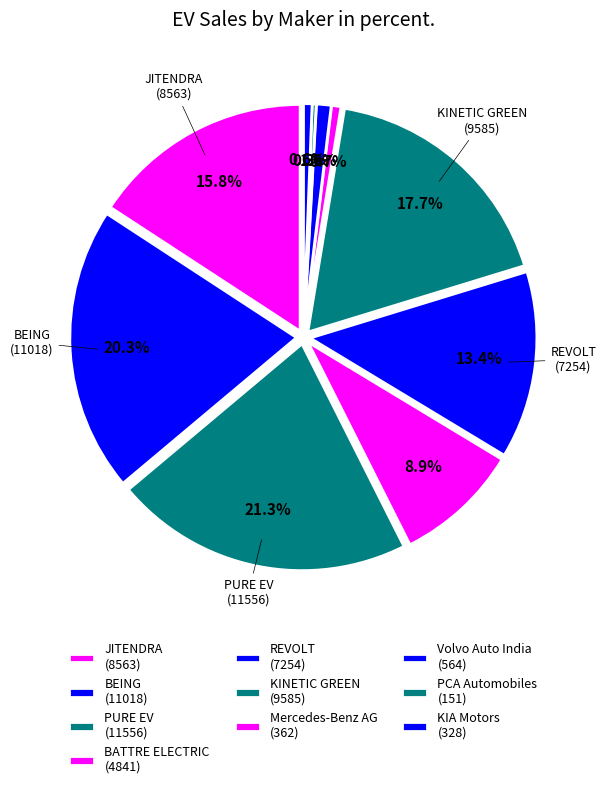

True or false: PCA Automobiles accounts for 14% of the total.

False